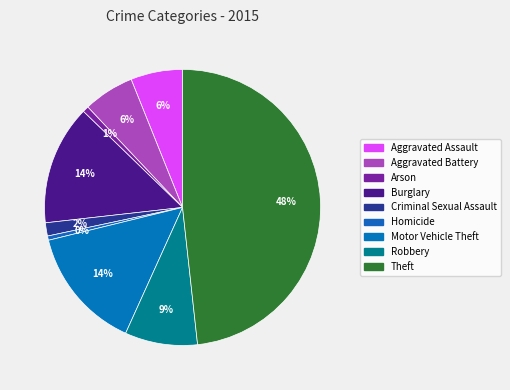

How many segments does this pie chart have?

9